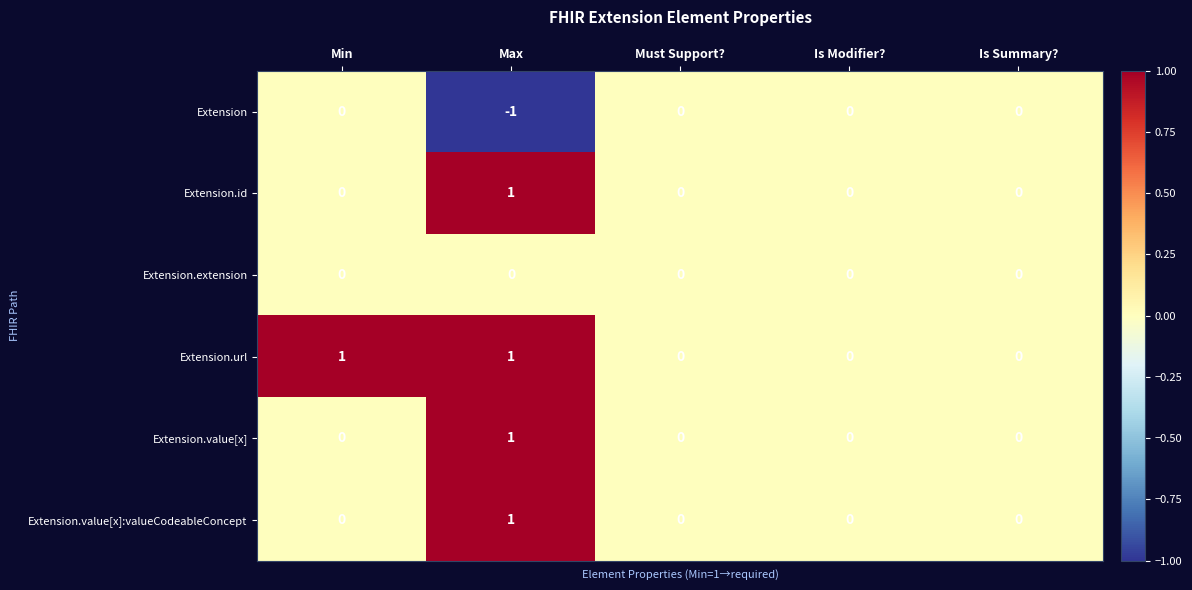

What is the difference between the highest and lowest values at Max?

2